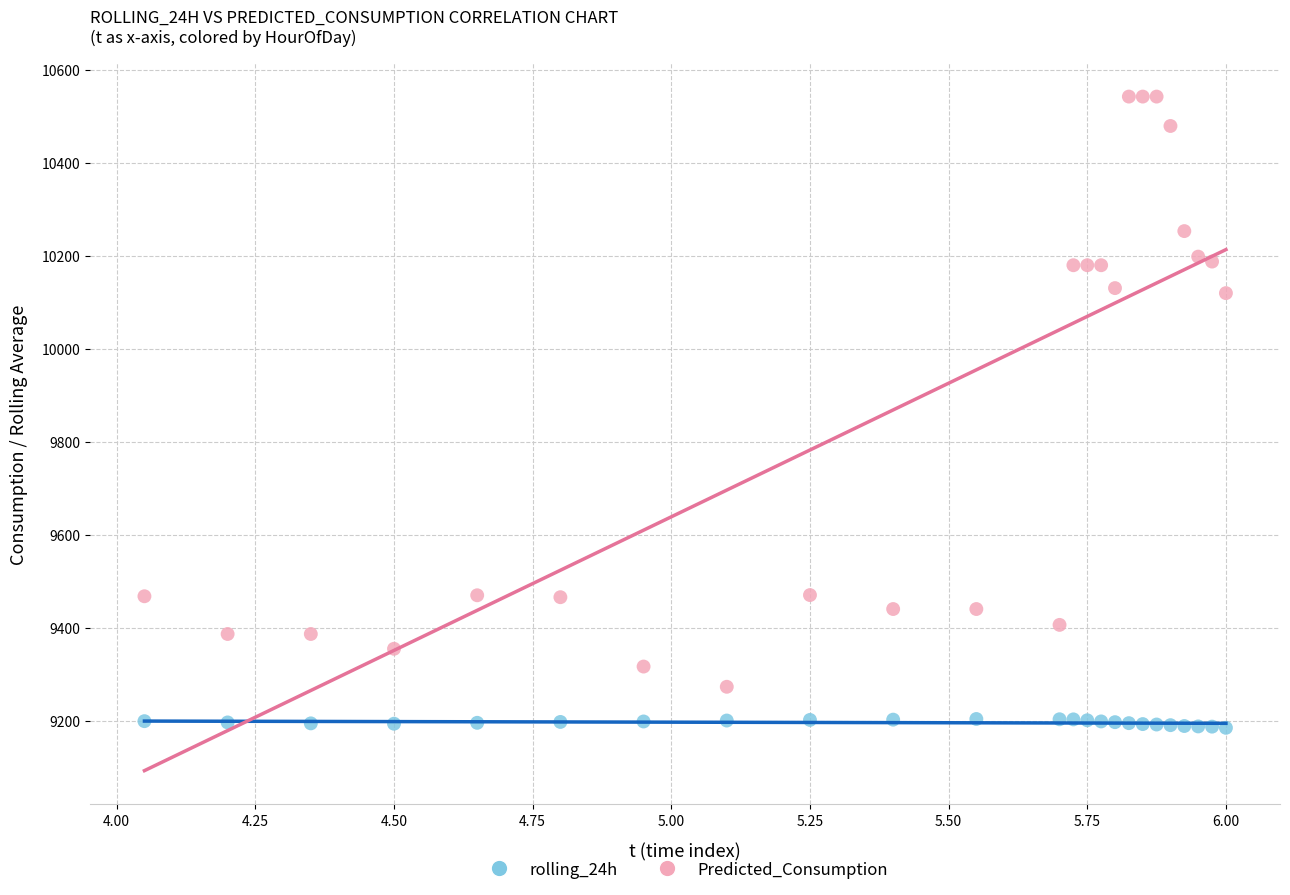

Which series reaches the minimum Y coordinate?

rolling_24h